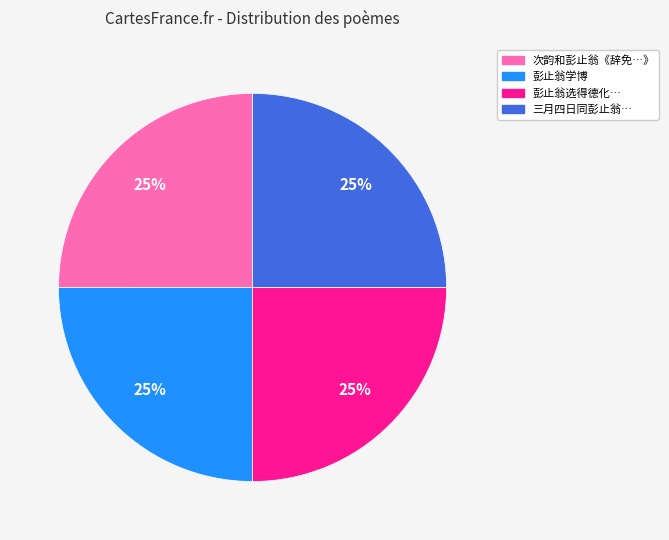

To the nearest percent, what is the average slice percentage?

25%